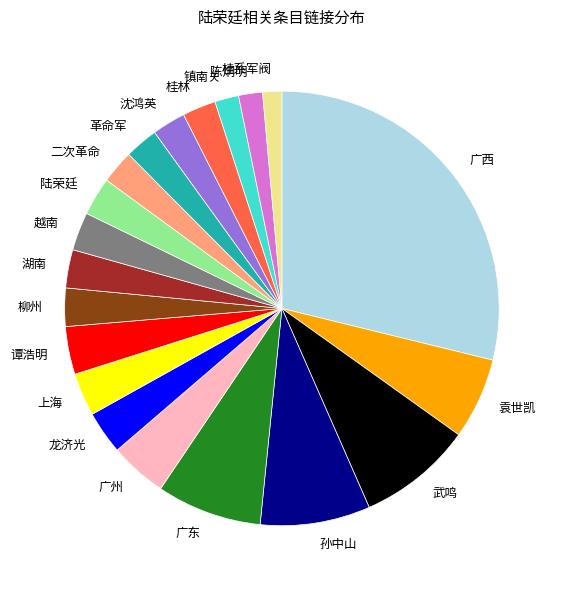

Do 广东 and 镇南关 together represent more than half of the pie?

No